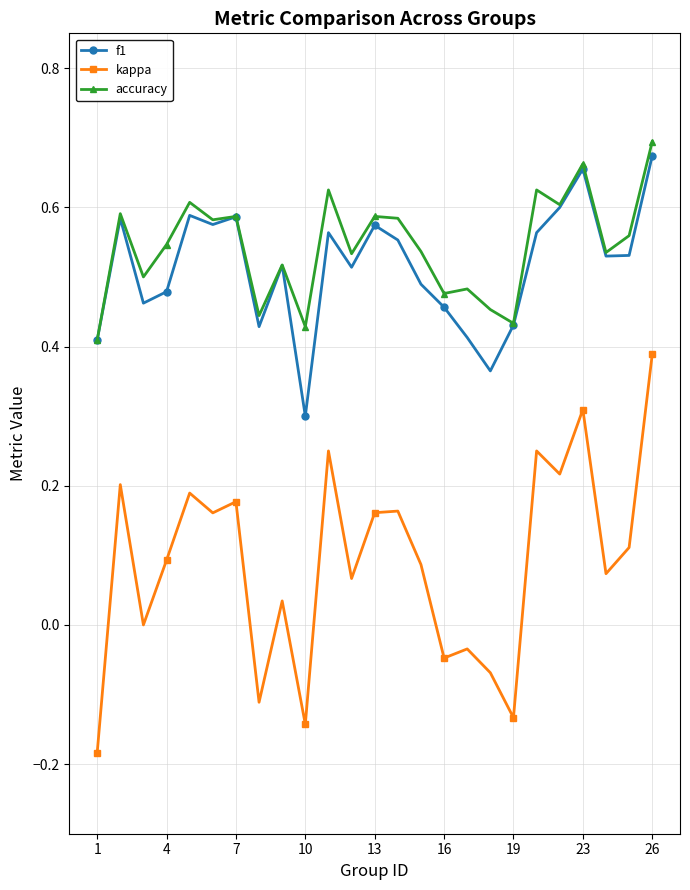

What is the sum of all kappa values?

2.2